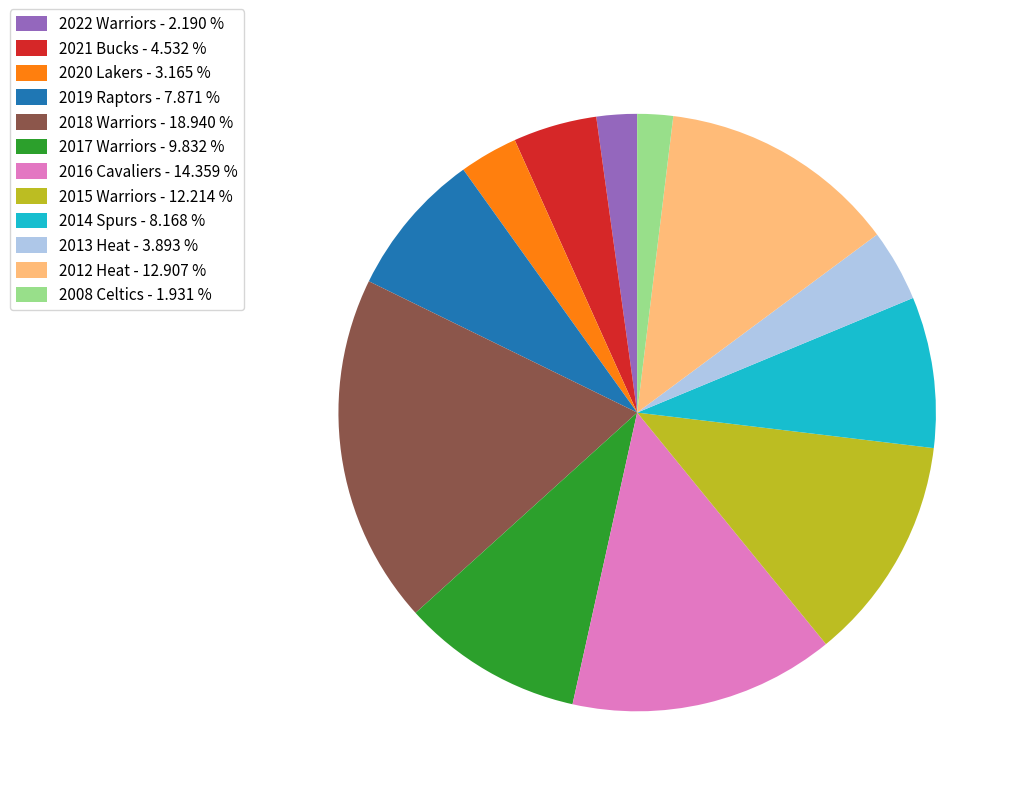

Which has a higher value, 2020 Lakers - 3.165 % or 2012 Heat - 12.907 %?

2012 Heat - 12.907 %